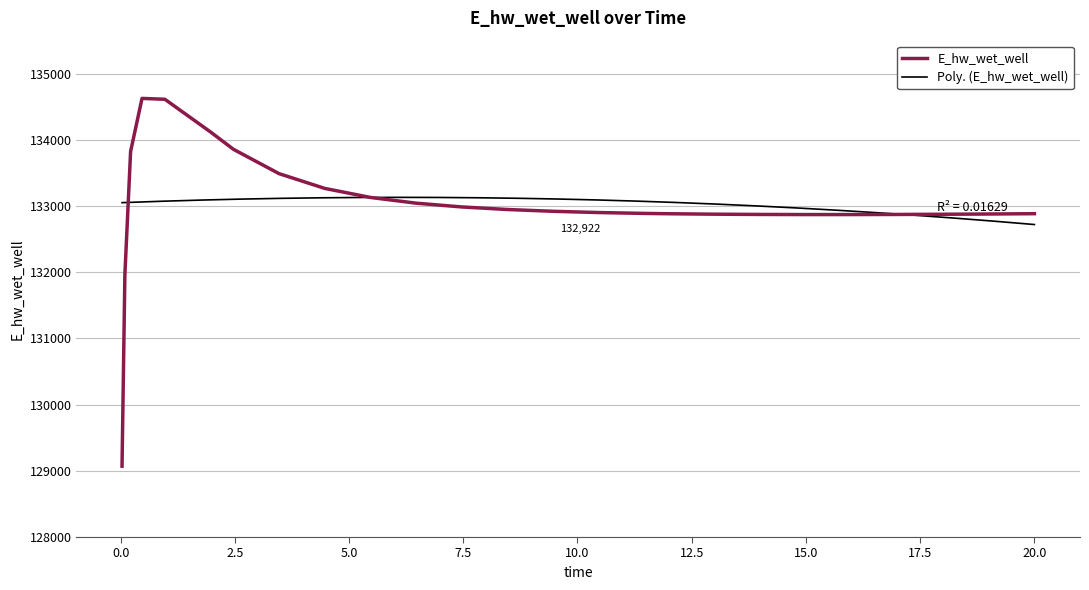

What position from the right is 20.0?

1